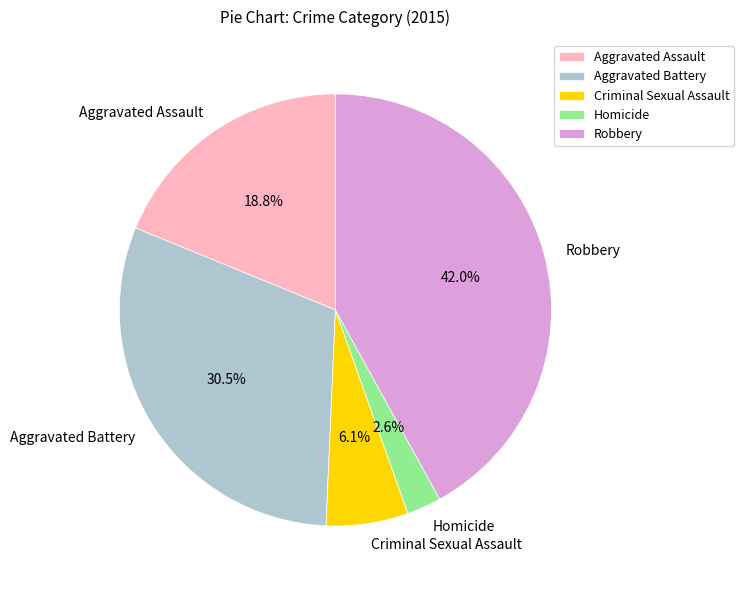

What portion of the pie excludes Criminal Sexual Assault?

93.9%